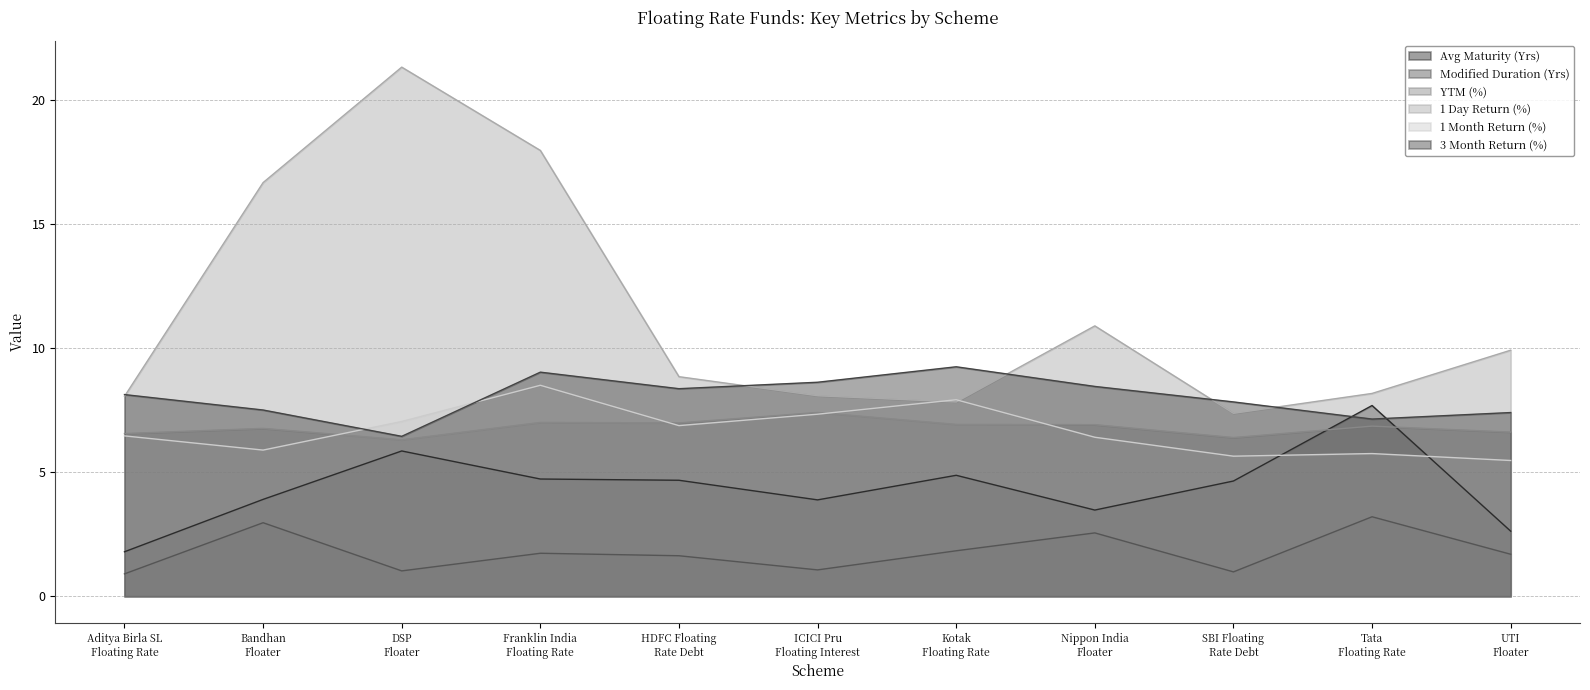

Where is the first local maximum for YTM (%)?

Bandhan
Floater